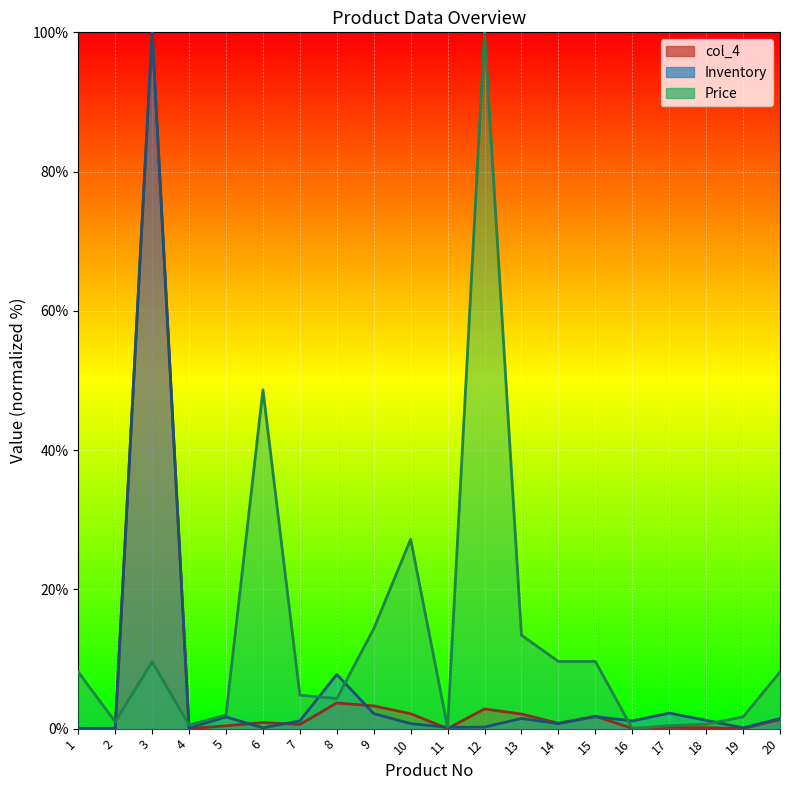

Is it true that col_4 equals -40.3 at 2?

False